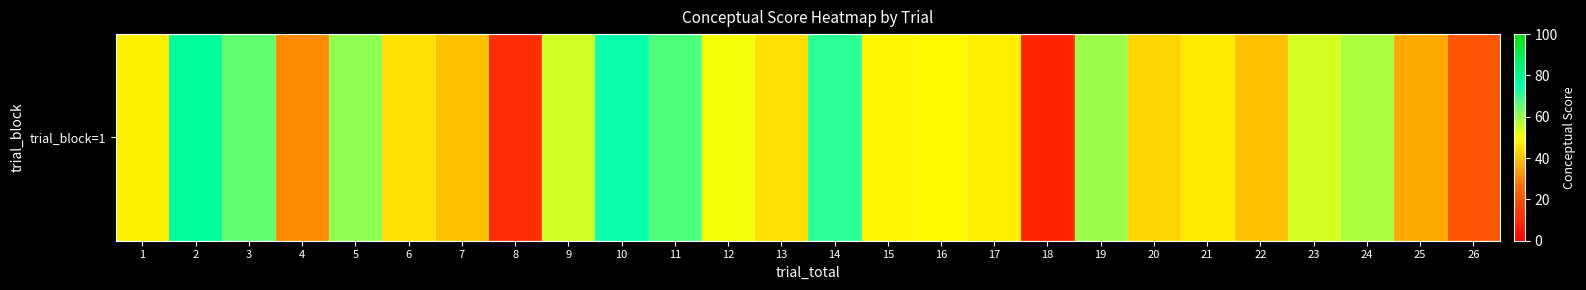

What is the sum of the values at 20 and 22?

82.8